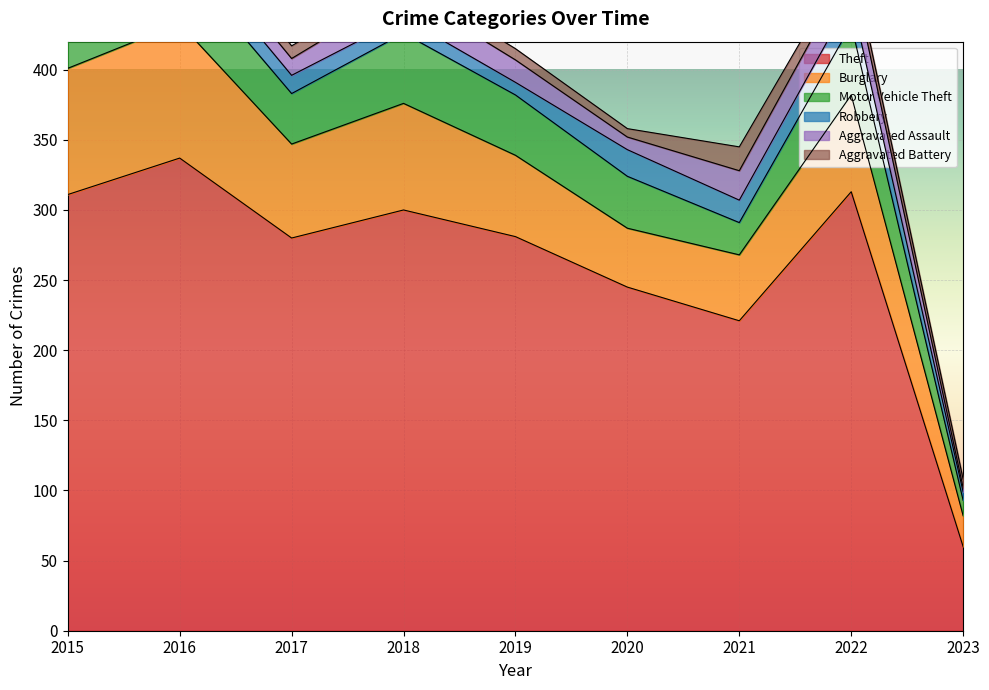

What is the difference between the highest and lowest values at 2021?

205